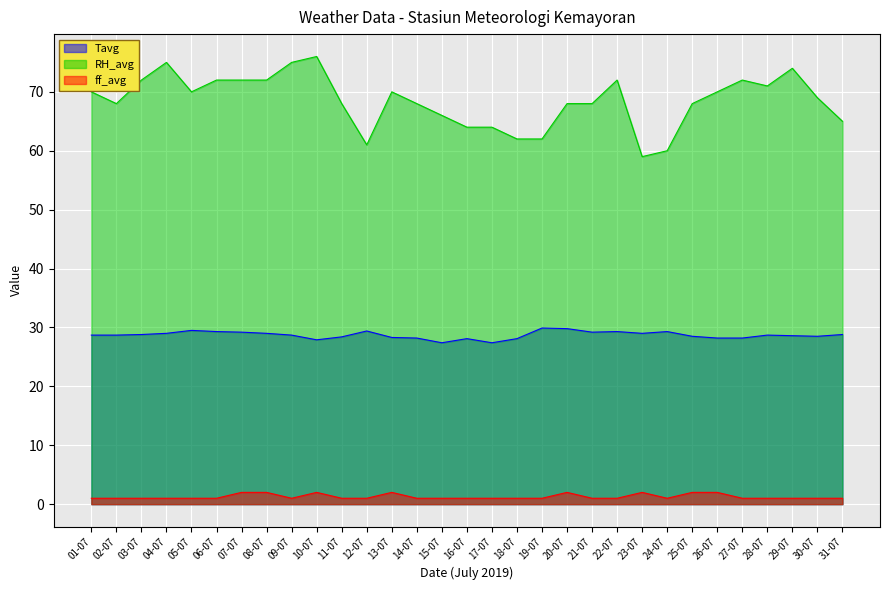

What is the label of the 1st point from the left?

01-07